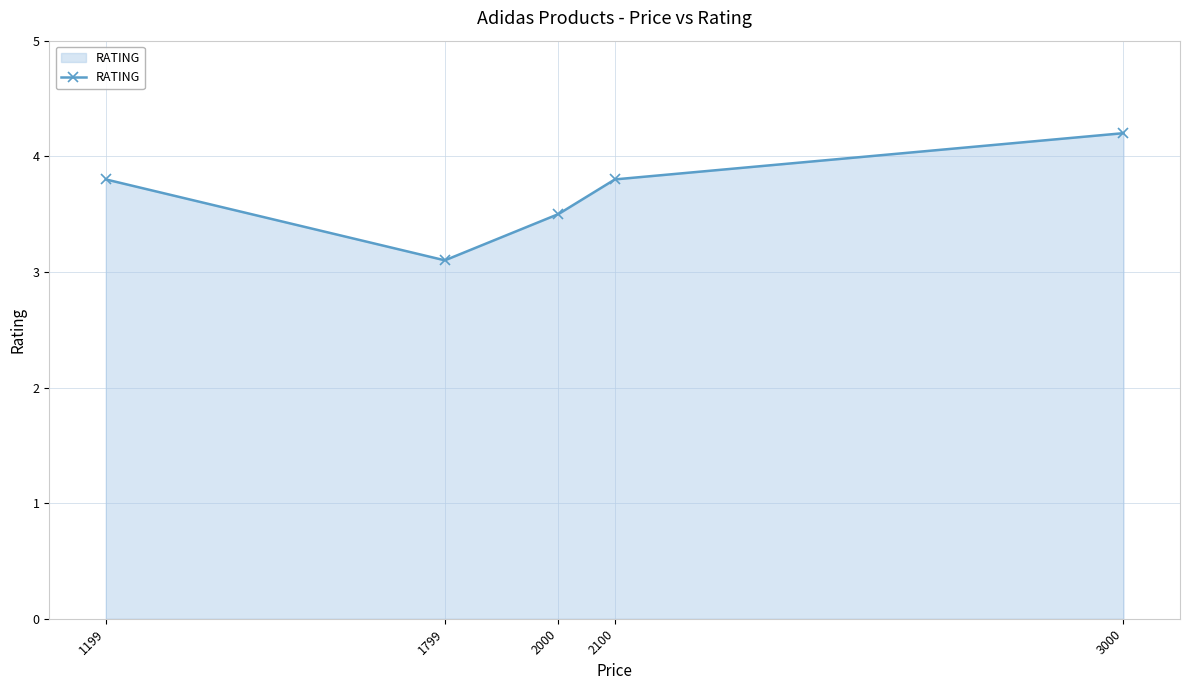

What is the difference between the second highest and minimum values?

0.7